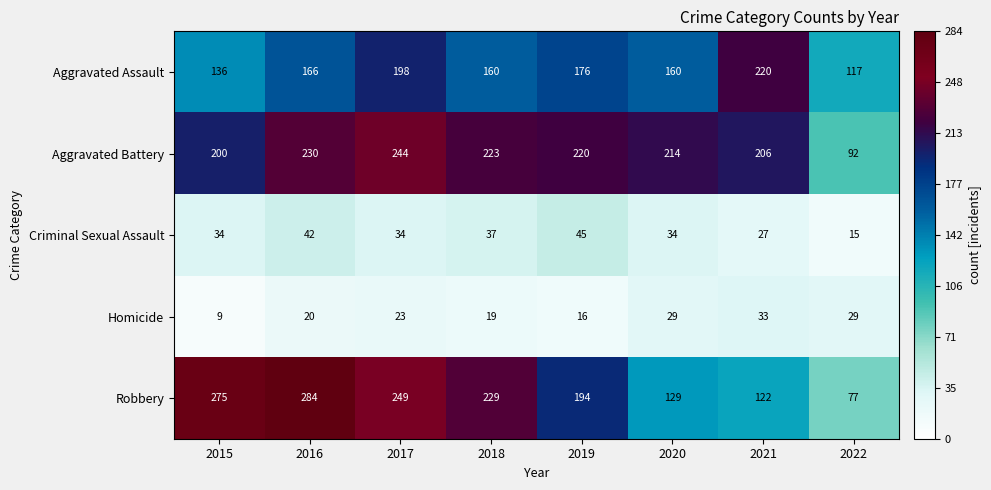

How many values in the Criminal Sexual Assault series are below 34?

2